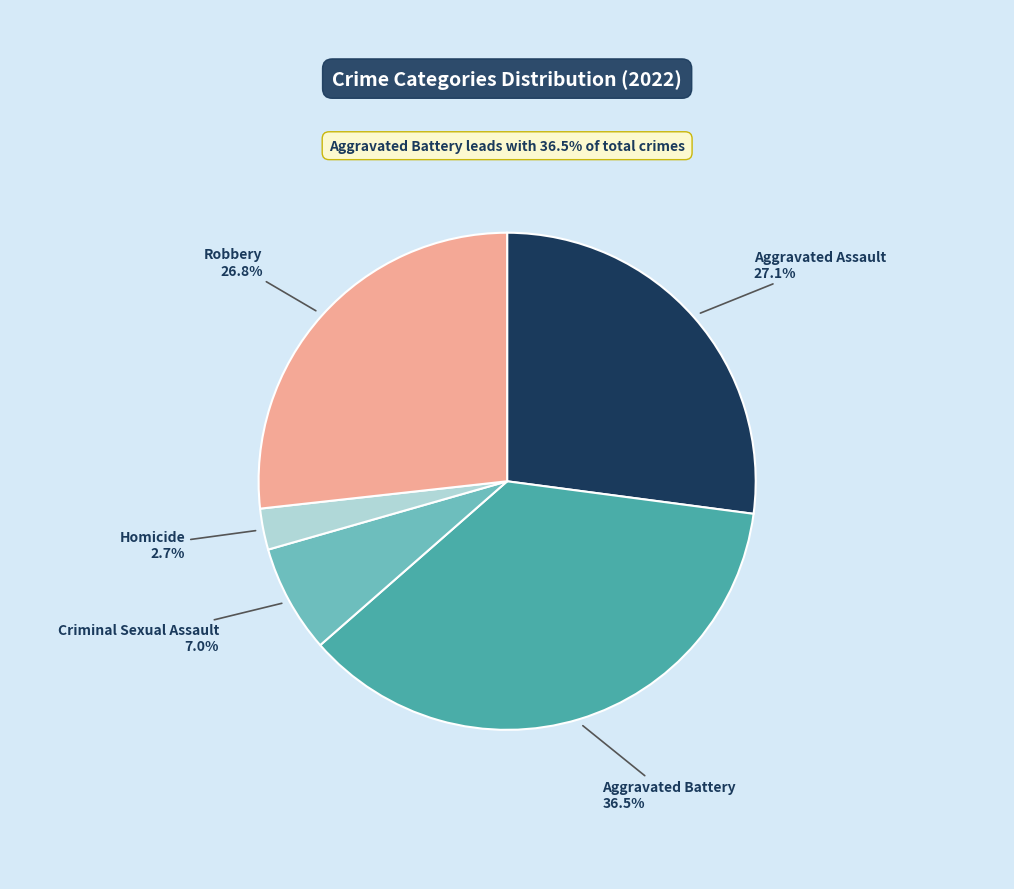

Which category has the smallest portion of the pie?

Homicide